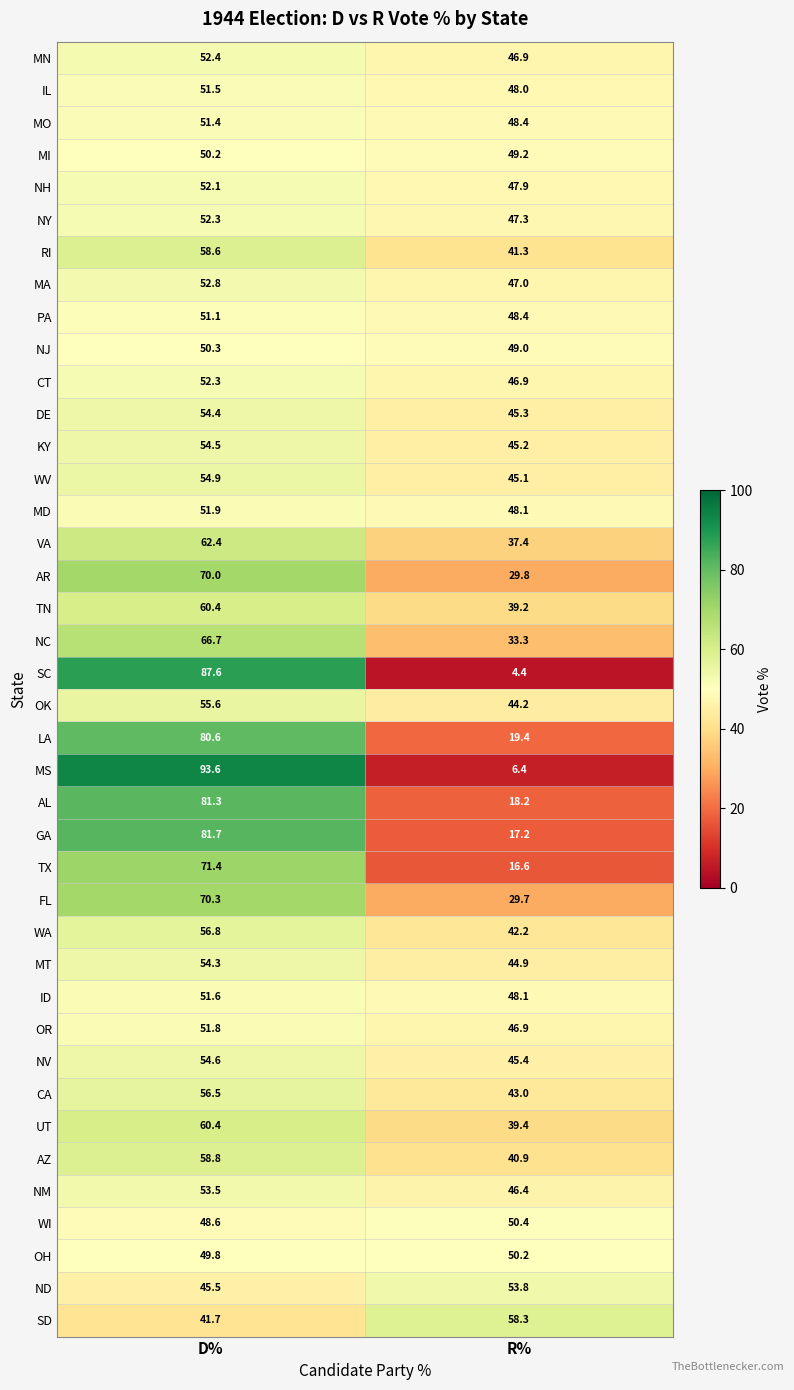

What is the difference between the MA values at R% and D%?

5.8